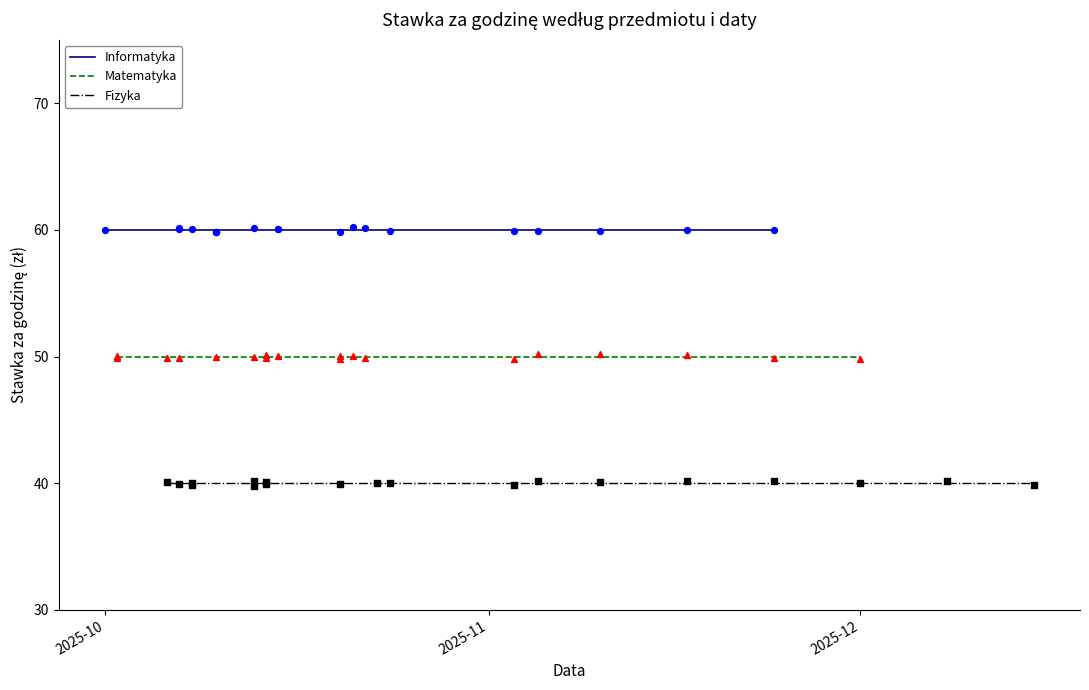

At how many categories does at least one series exceed 50?

19